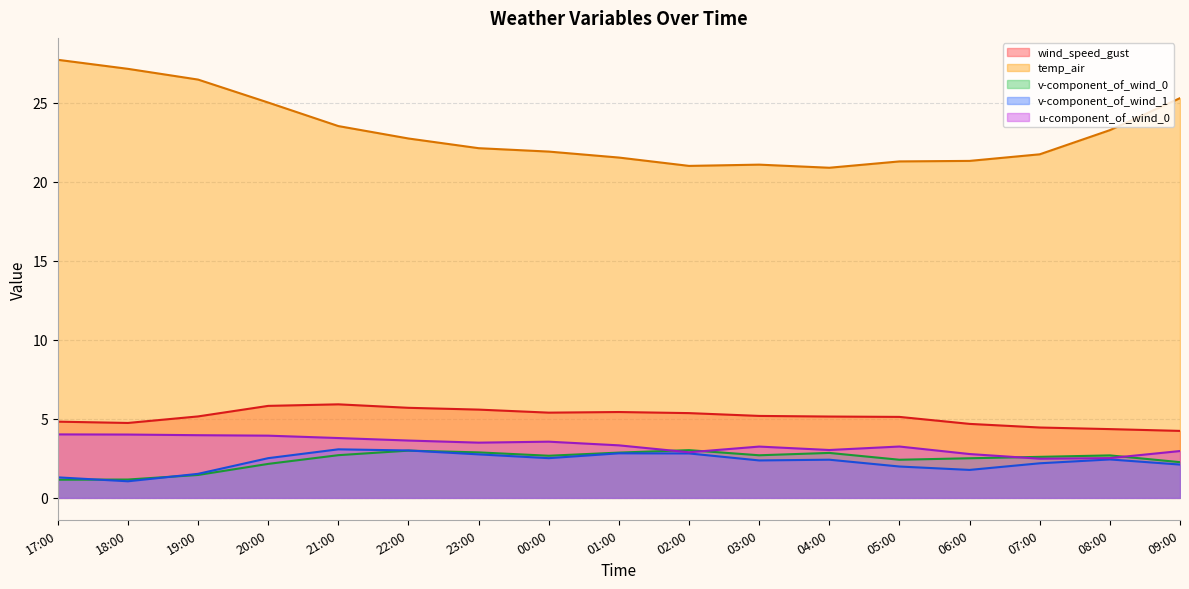

True or false: v-component_of_wind_0 and wind_speed_gust intersect in this chart.

False